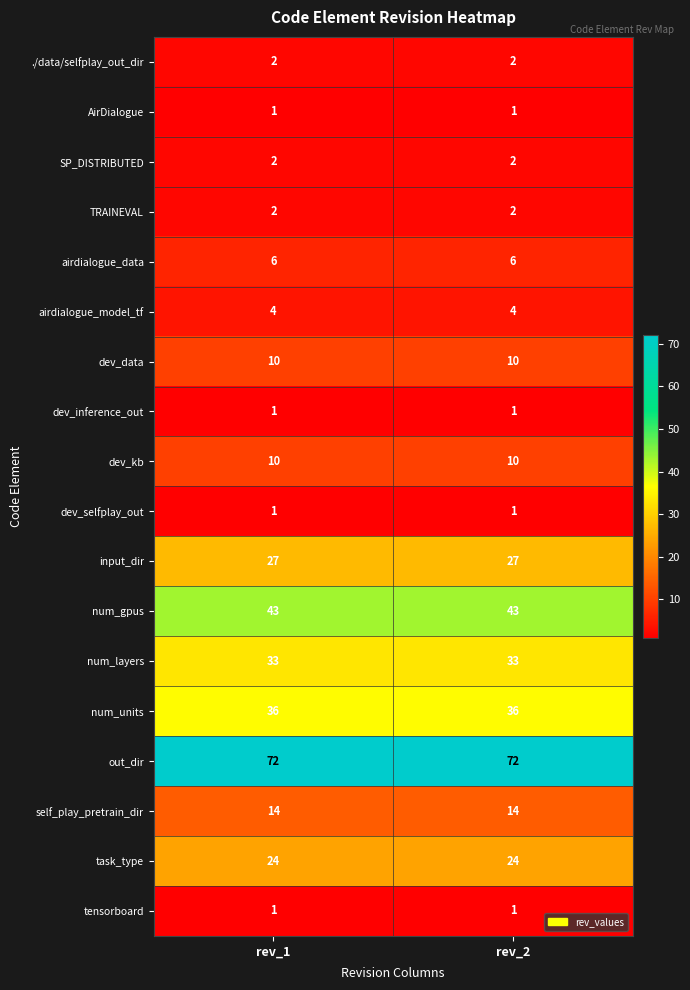

What is the sum of the ./data/selfplay_out_dir values at rev_1 and rev_2?

4